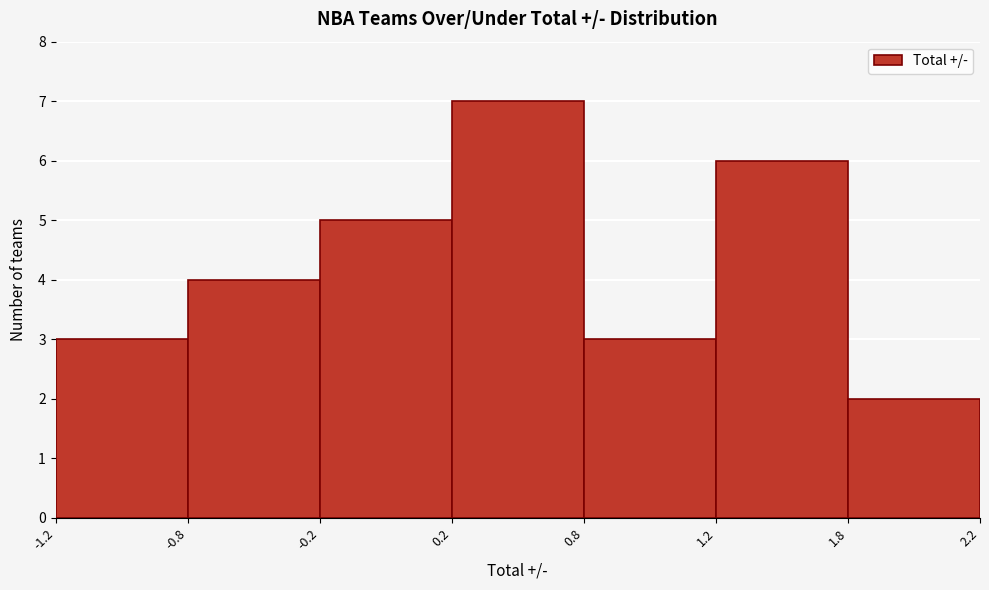

Reading right to left, list all the values displayed in this chart.

2	6	3	7	5	4	3